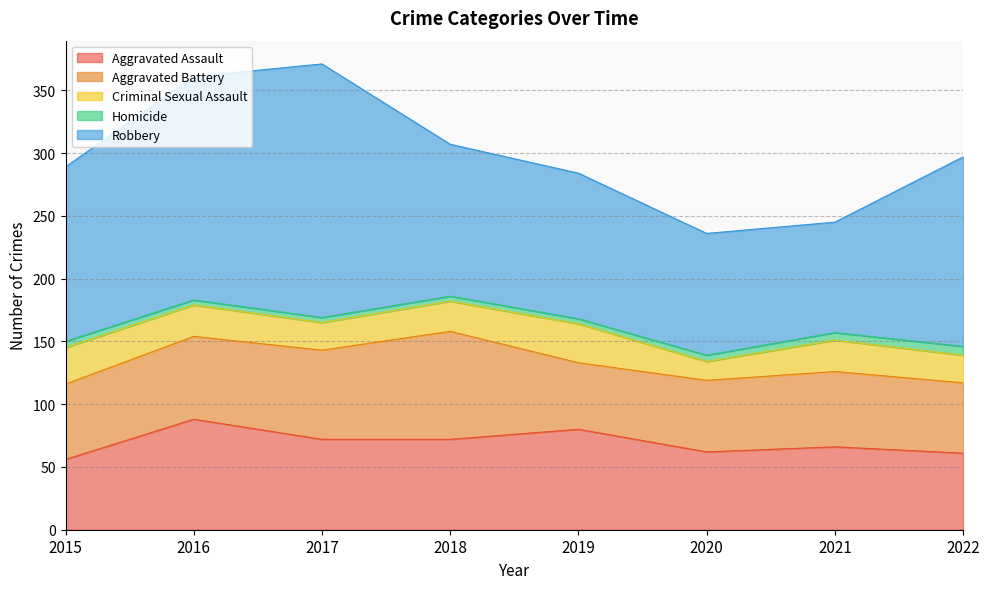

Reading left to right, what are all the values shown in this chart?

Aggravated Assault: 56	88	72	72	80	62	66	61
Aggravated Battery: 60	66	71	86	53	57	60	56
Criminal Sexual Assault: 29	25	22	24	31	15	25	22
Homicide: 5	4	4	4	4	5	6	7
Robbery: 139	178	202	121	116	97	88	151